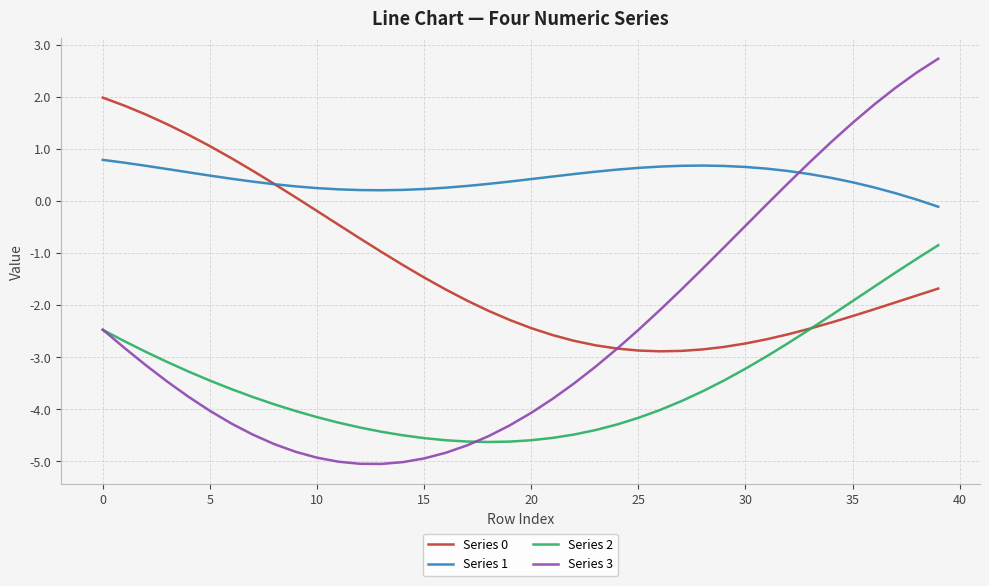

True or false: Series 1 and Series 2 cross at least once.

False